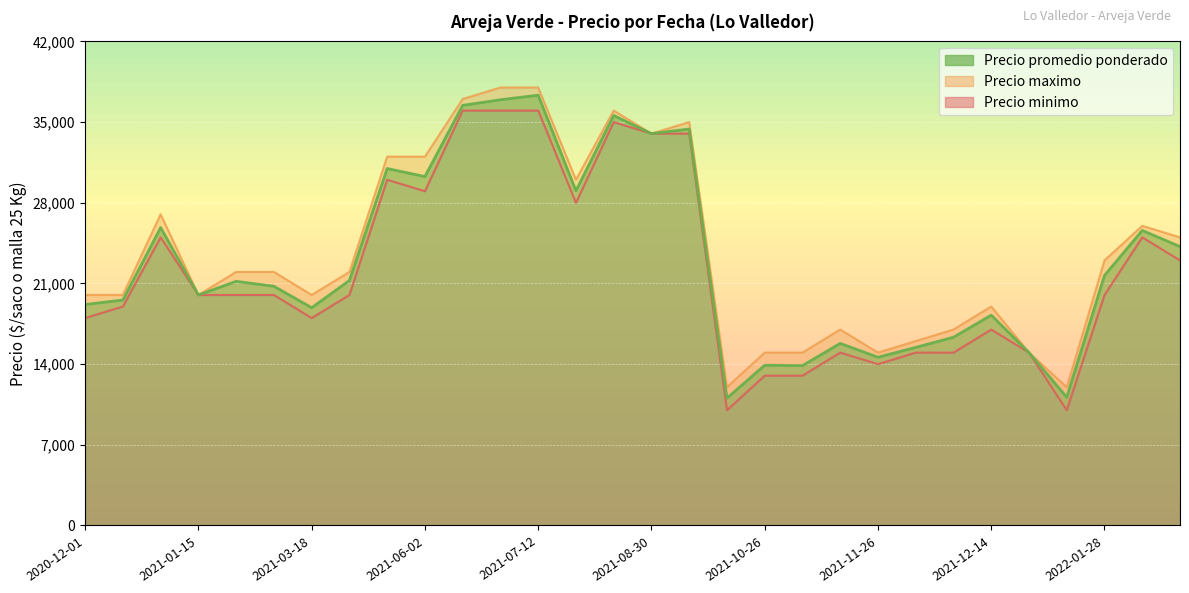

How many lines are shown in the chart?

3